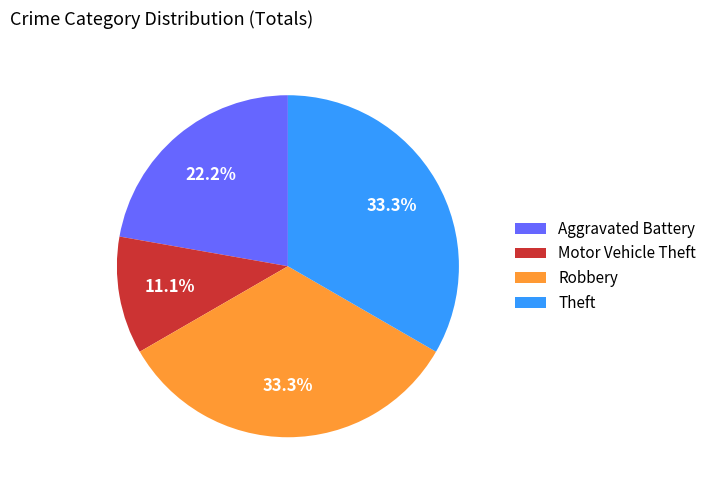

What percentage is NOT represented by Robbery?

66.7%